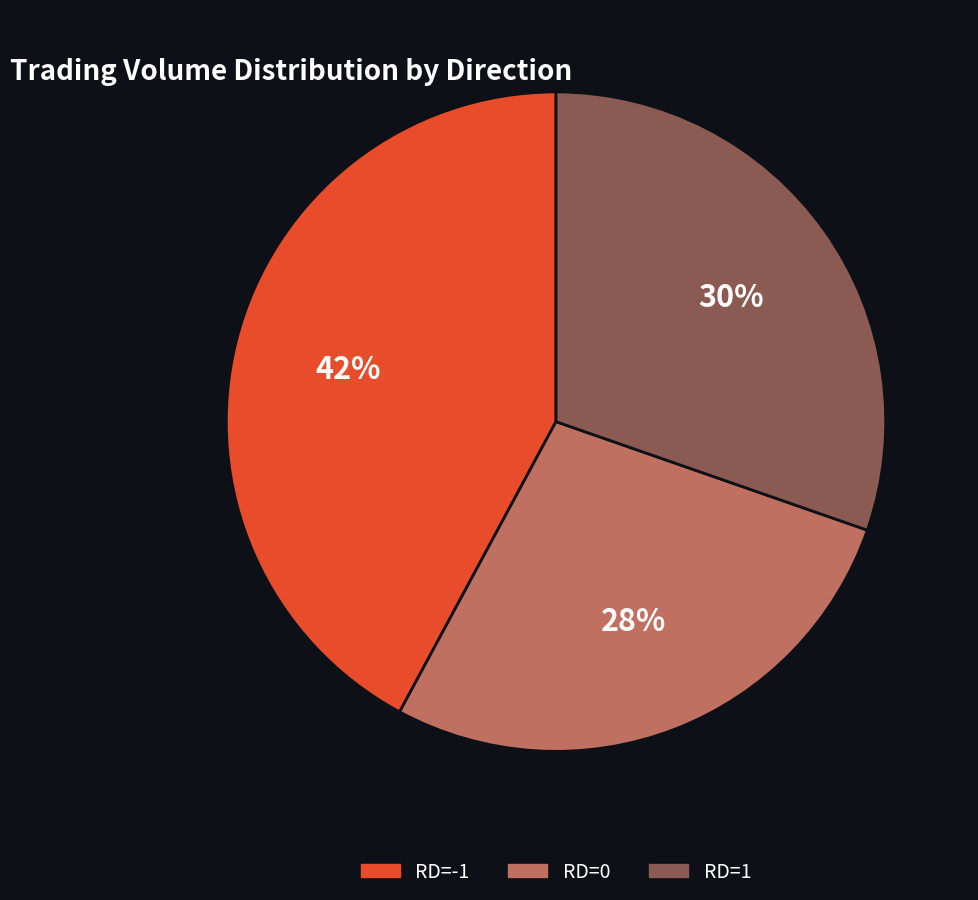

What percentage is the RD=1 slice, to the nearest percent?

30%